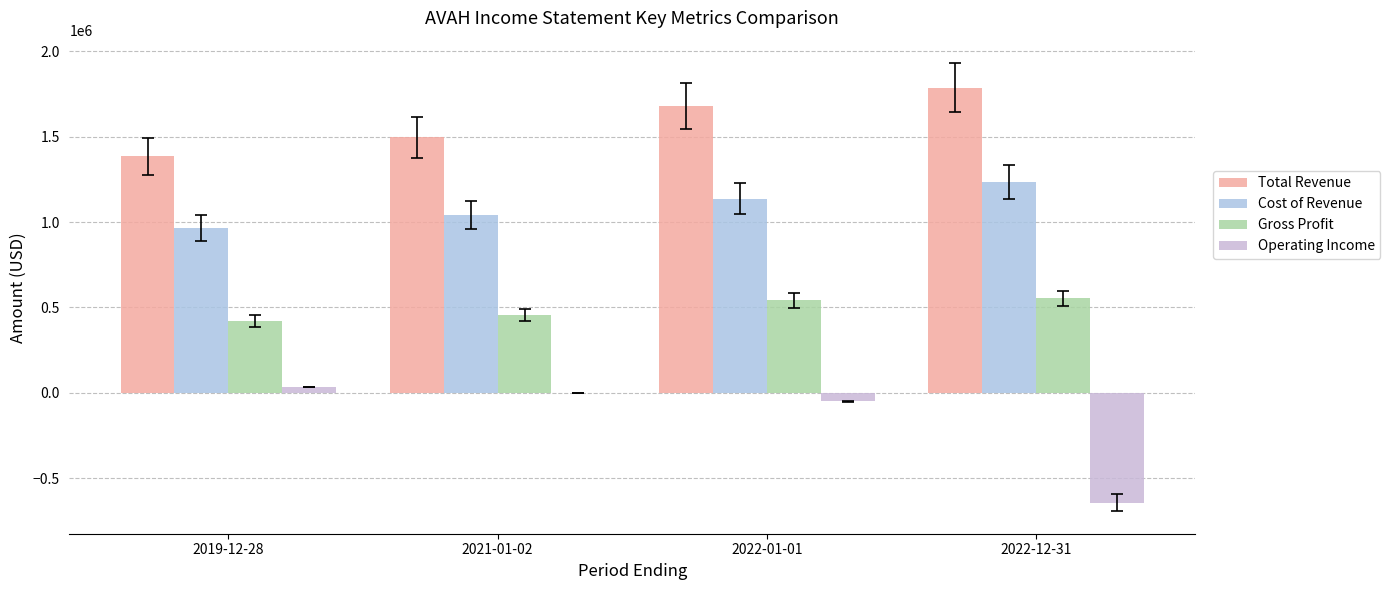

At how many categories does at least one series exceed 595956?

4